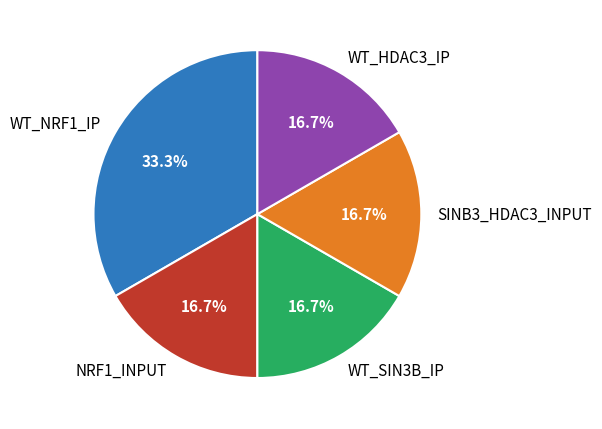

How many segments does this pie chart have?

5